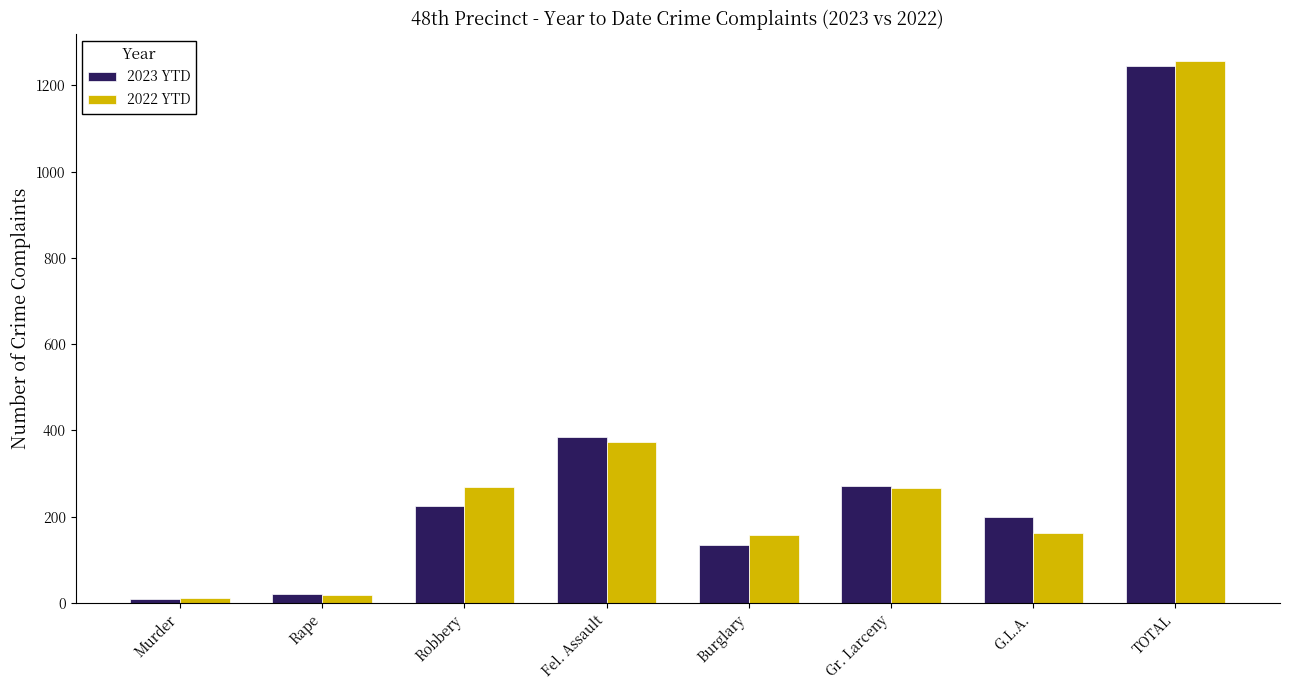

At which category does the chart reach its peak across all series?

TOTAL